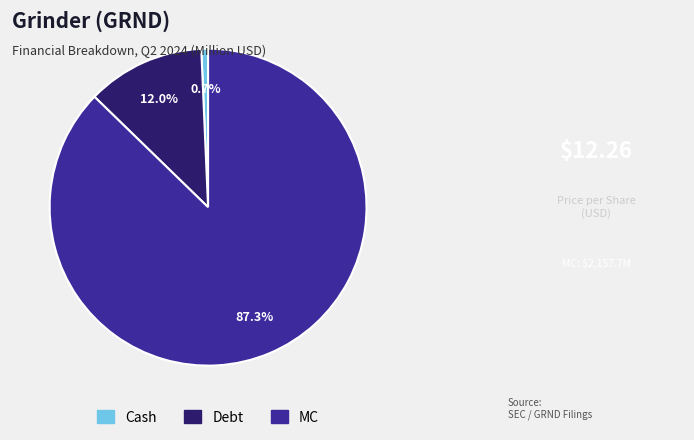

Rank the categories by value from lowest to highest.

Cash, Debt, MC